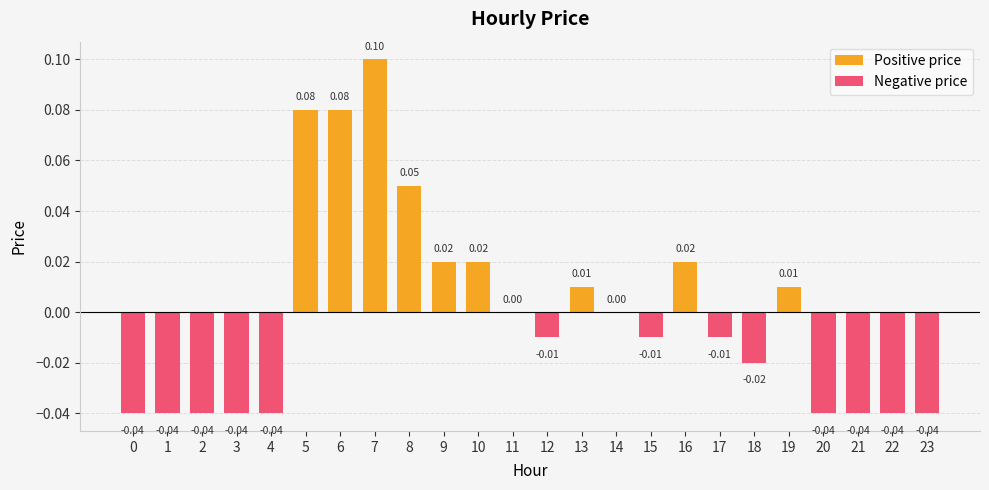

Reading right to left, list all the values displayed in this chart.

-0.0	-0.0	-0.0	-0.0	0.0	-0.0	-0.0	0.0	-0.0	0.0	0.0	-0.0	0.0	0.0	0.0	0.1	0.1	0.1	0.1	-0.0	-0.0	-0.0	-0.0	-0.0